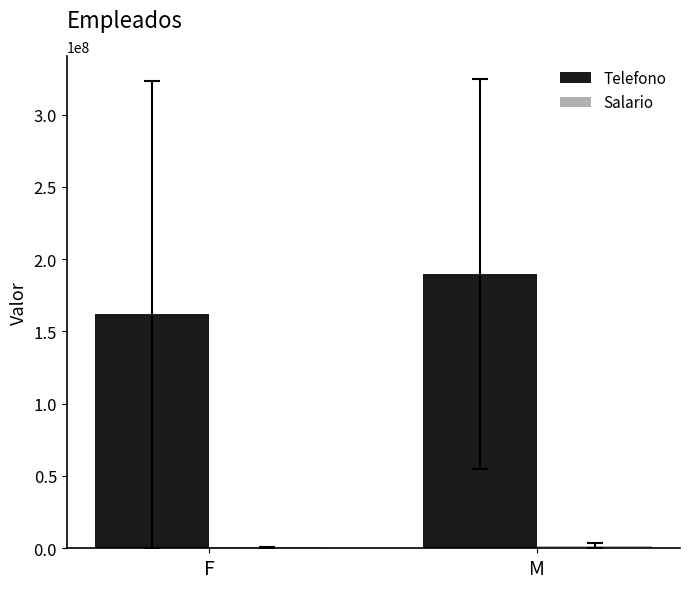

The Telefono series shows 161944610.5 at F. True or false?

True